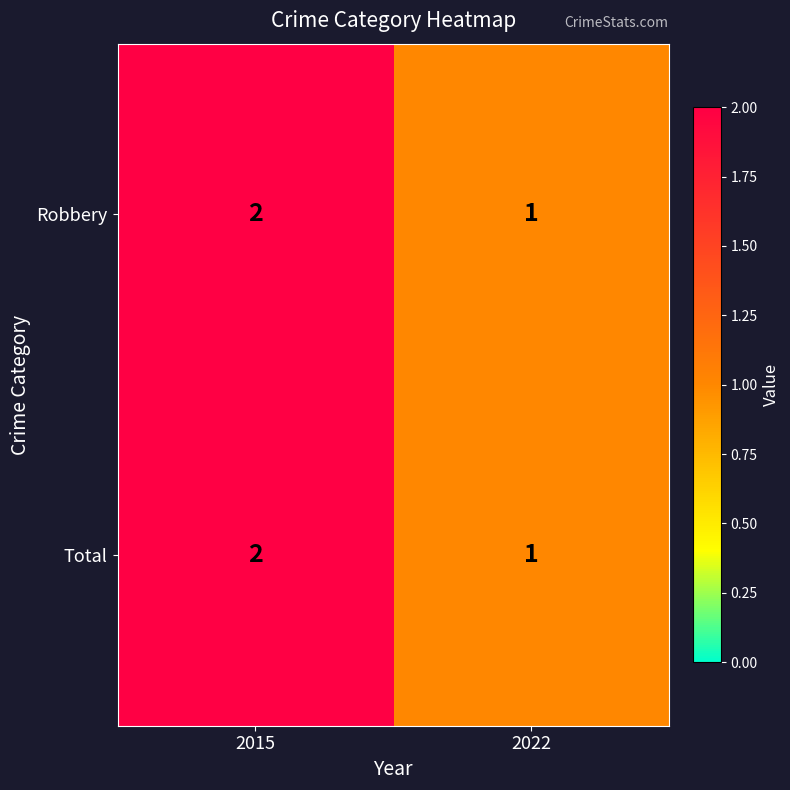

Where is Total nearest to the value 1?

2022